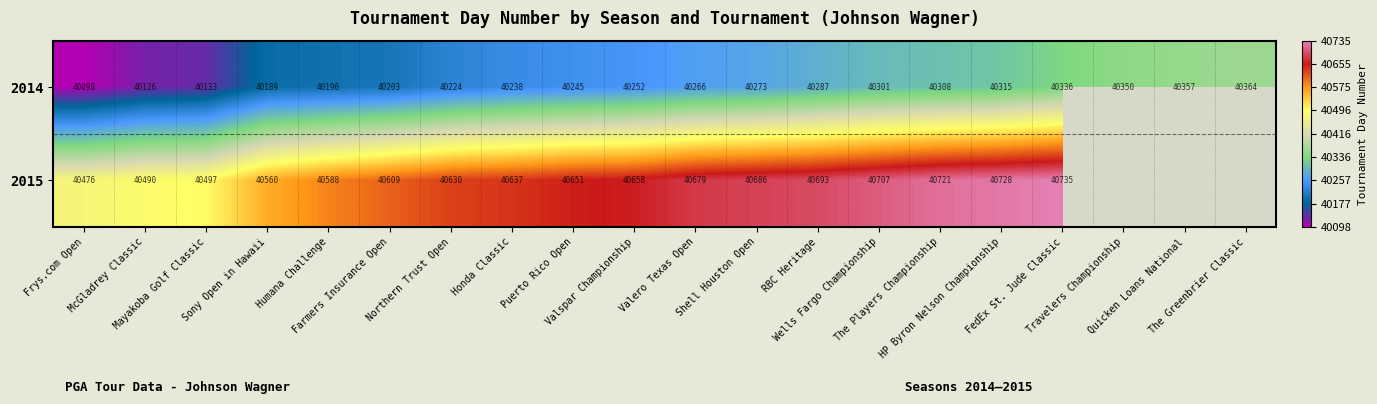

Which label corresponds to the largest value in the chart?

FedEx St. Jude Classic